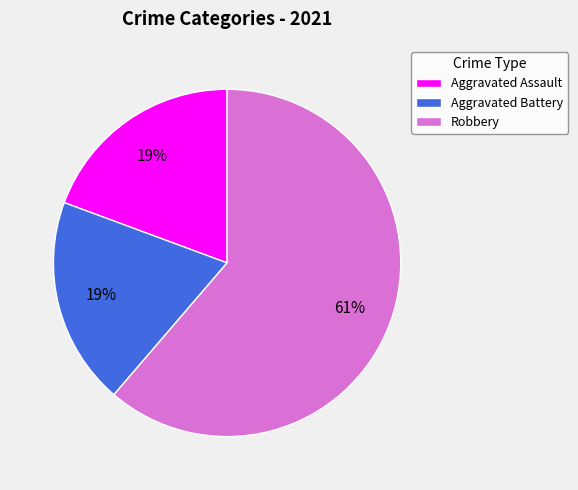

True or false: Aggravated Assault accounts for 27% of the total.

False